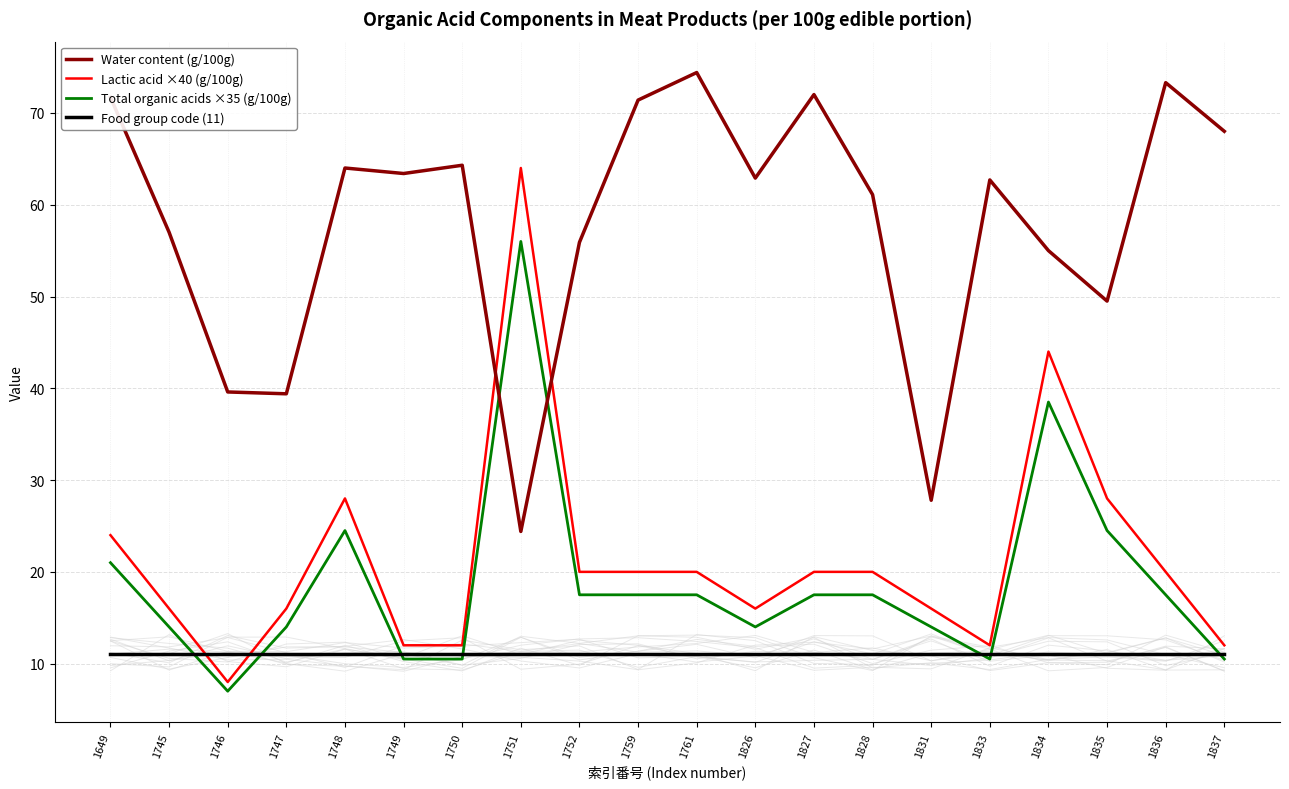

True or false: Total organic acids ×35 (g/100g) and Water content (g/100g) cross at least once.

True